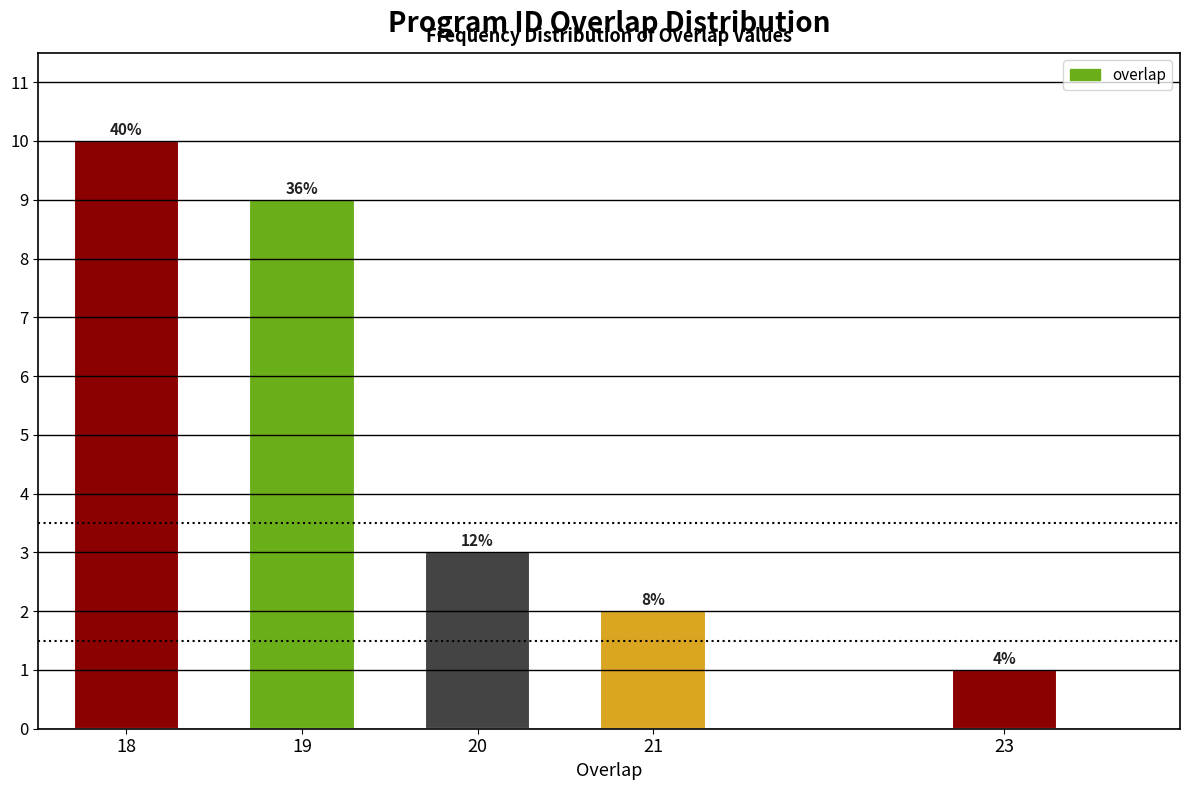

Does the chart contain any negative values?

No